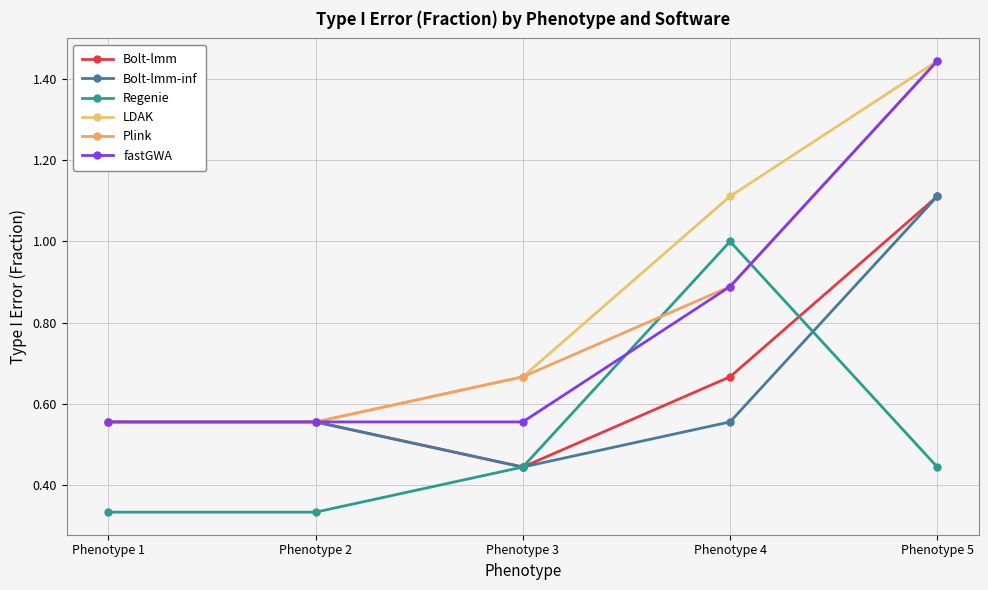

Which has a higher value, Phenotype 2 or Phenotype 3?

Phenotype 2